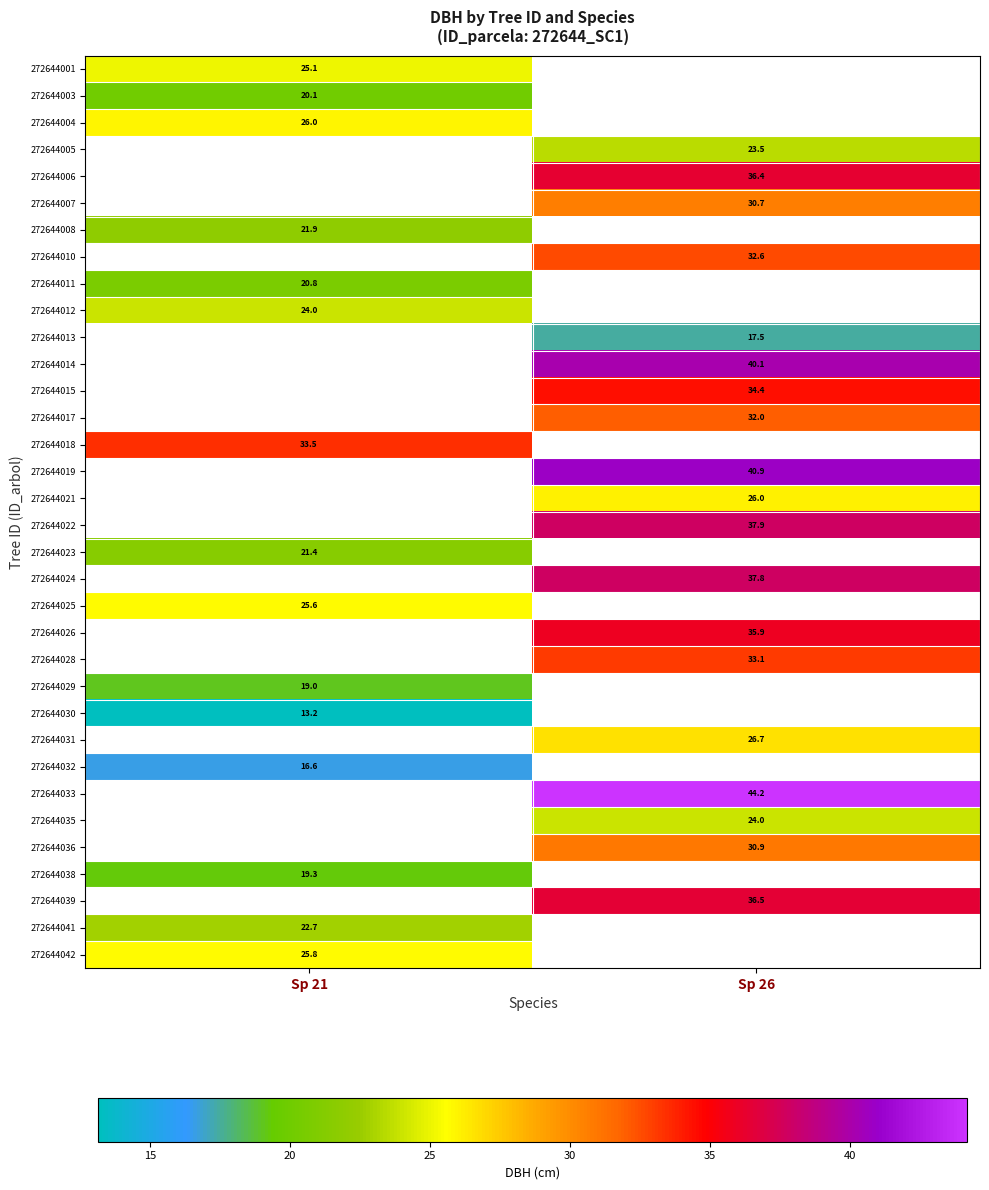

At which label is 272644004 closest to 25?

Sp 21